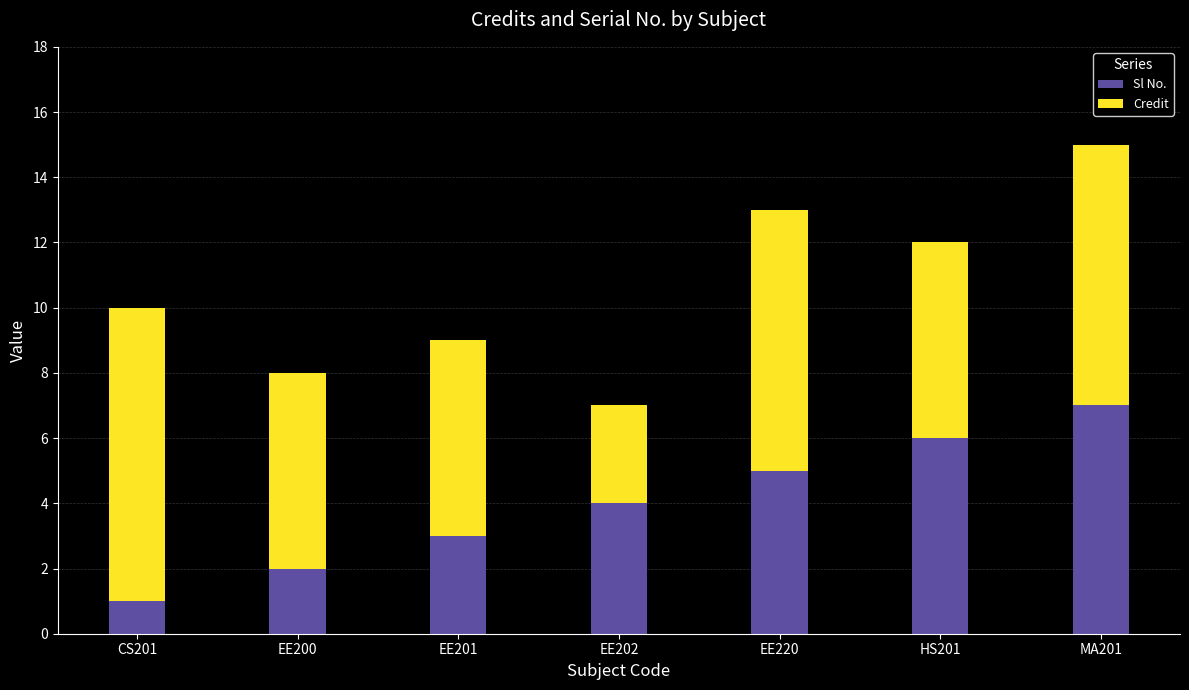

At which category is the sum across all series the highest?

MA201